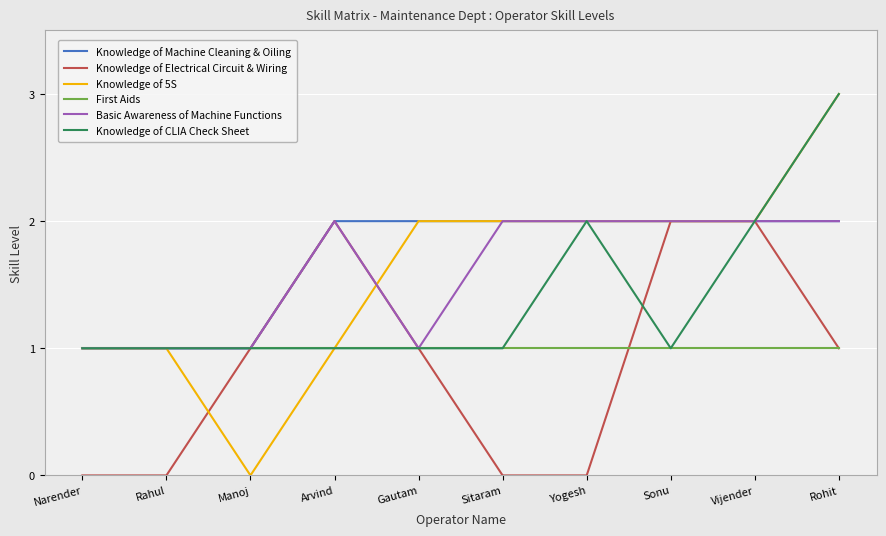

Which series has the largest total across all categories?

Knowledge of Machine Cleaning & Oiling